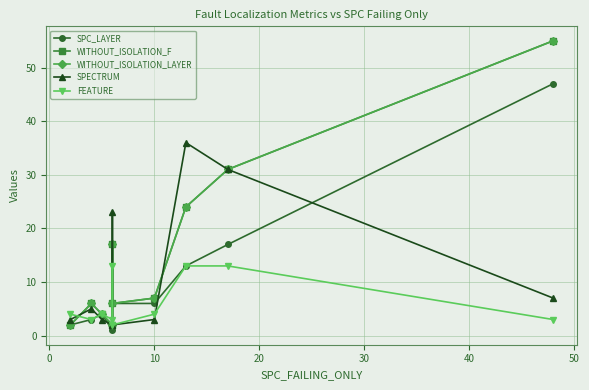

Reading left to right, extract all data points from this chart.

SPC_LAYER: 2	3	4	1	6	6	6	13	17	47
WITHOUT_ISOLATION_F: 2	6	4	2	17	6	7	24	31	55
WITHOUT_ISOLATION_LAYER: 2	6	4	2	17	6	7	24	31	55
SPECTRUM: 3	5	3	2	23	2	3	36	31	7
FEATURE: 4	3	4	3	13	2	4	13	13	3